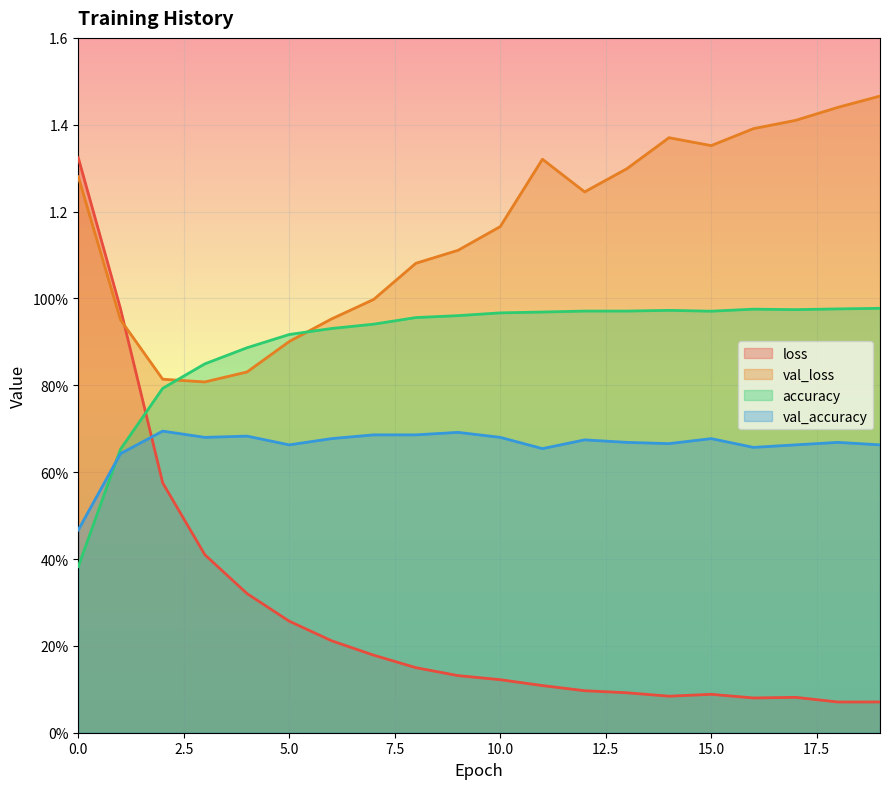

At which category does the chart reach its minimum across all series?

18